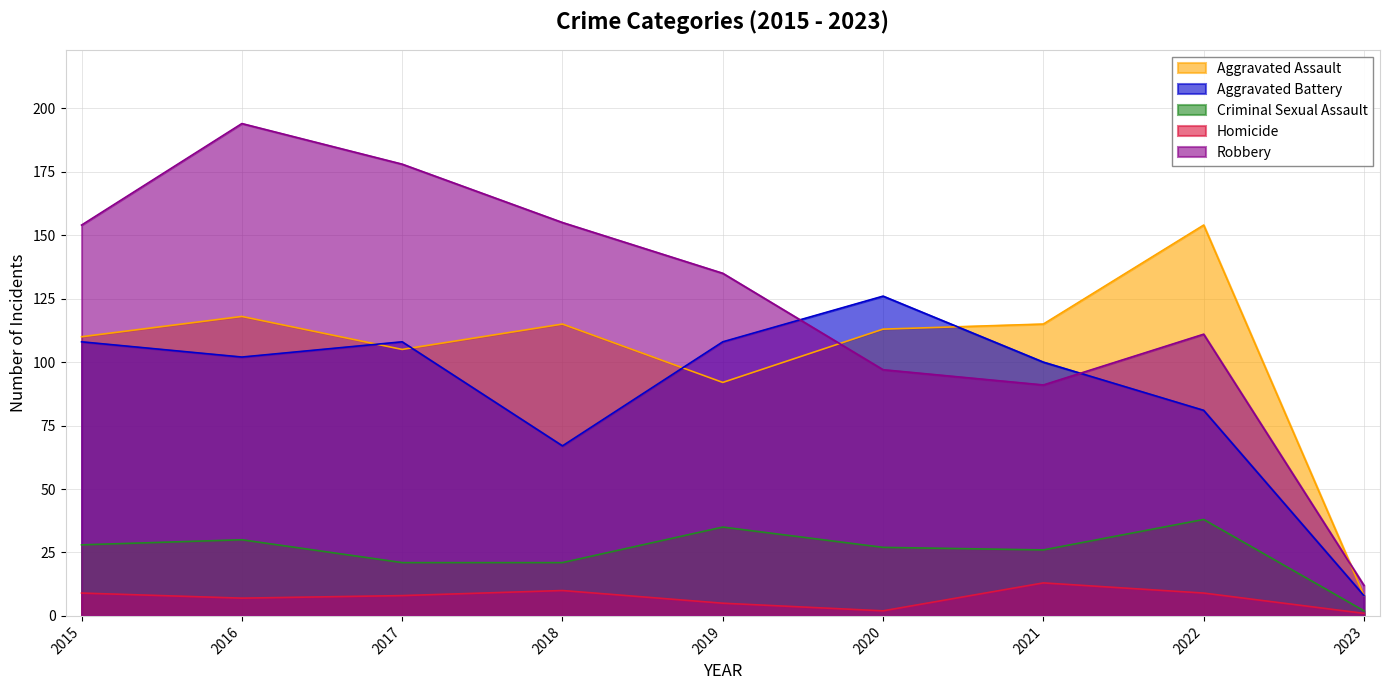

At which label is Aggravated Assault closest to 81?

2019